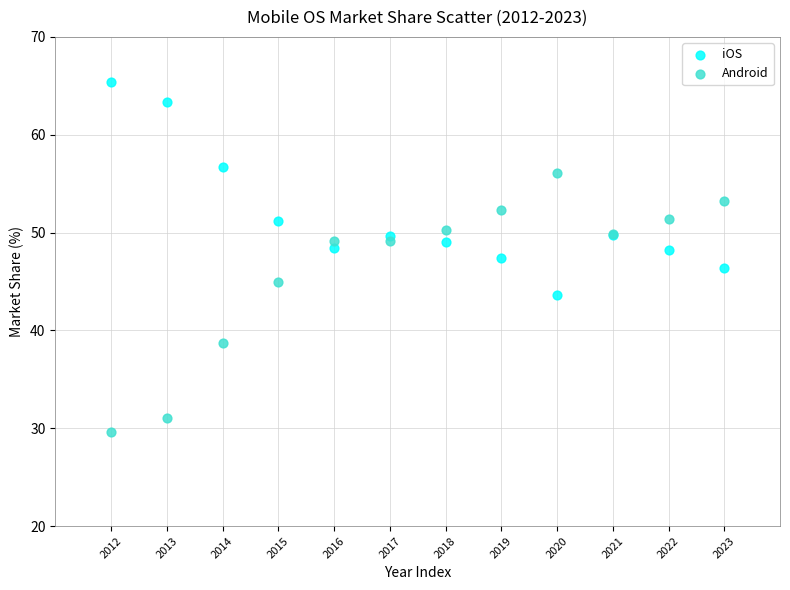

What are all the series names shown in the legend?

iOS, Android